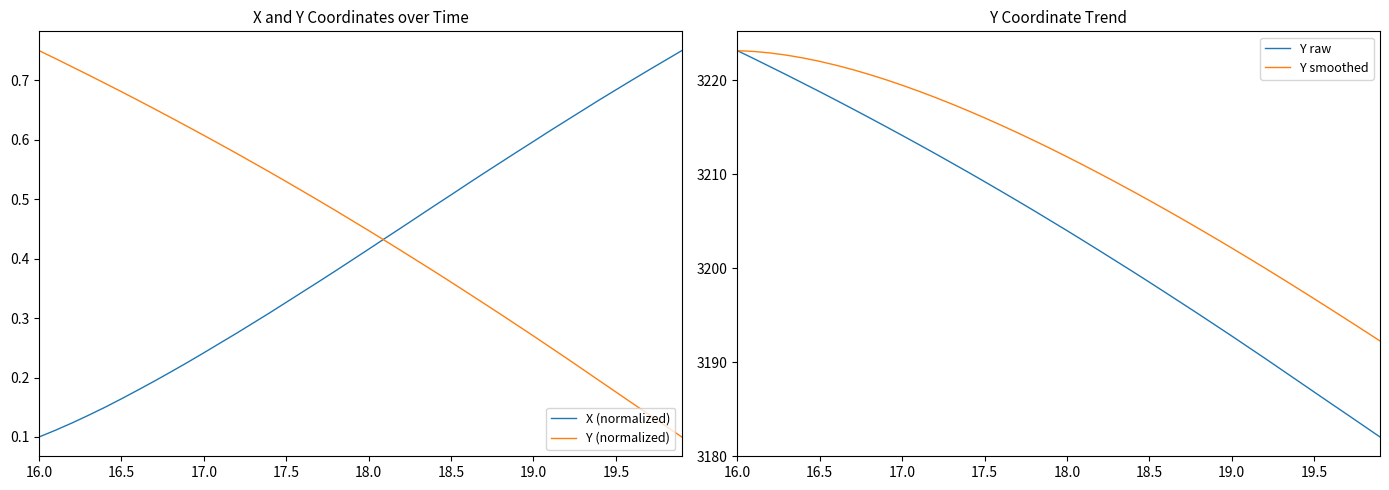

What is the value of the Y raw point at the 37th from the left?

3185.6